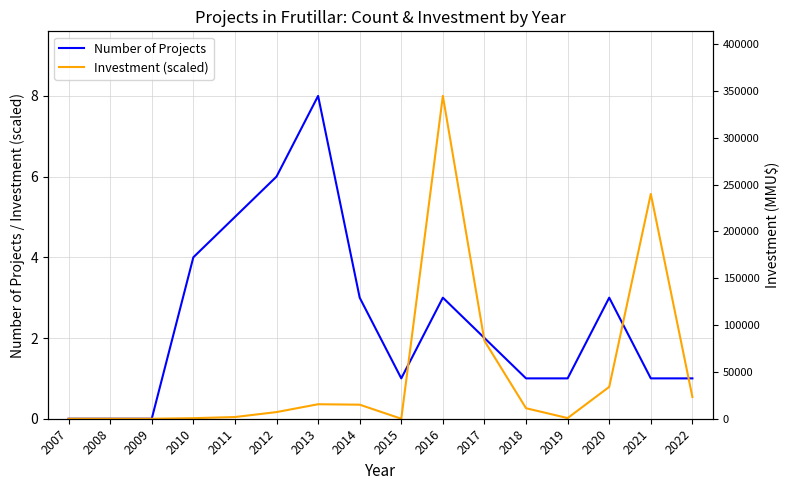

Count the number of categories in the chart.

16